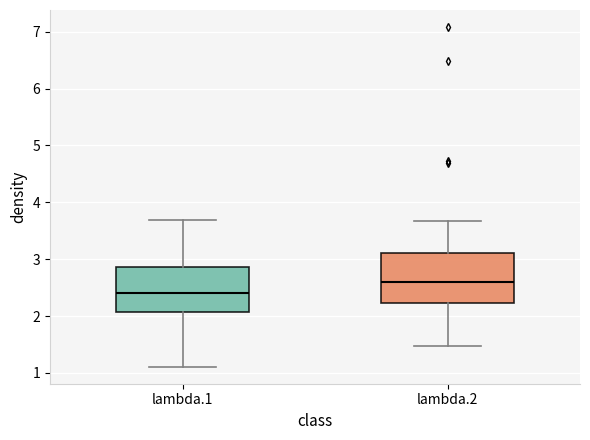

Reading left to right, read every box against the y-axis: the position of its median line, the range the box covers, and the ends of its whiskers. The values are not printed on the chart, so give them approximately, as read against the axis.

lambda.1: median 2.4, box 2.1 to 2.9, whiskers 1.1 to 3.7
lambda.2: median 2.6, box 2.2 to 3.1, whiskers 1.5 to 3.7